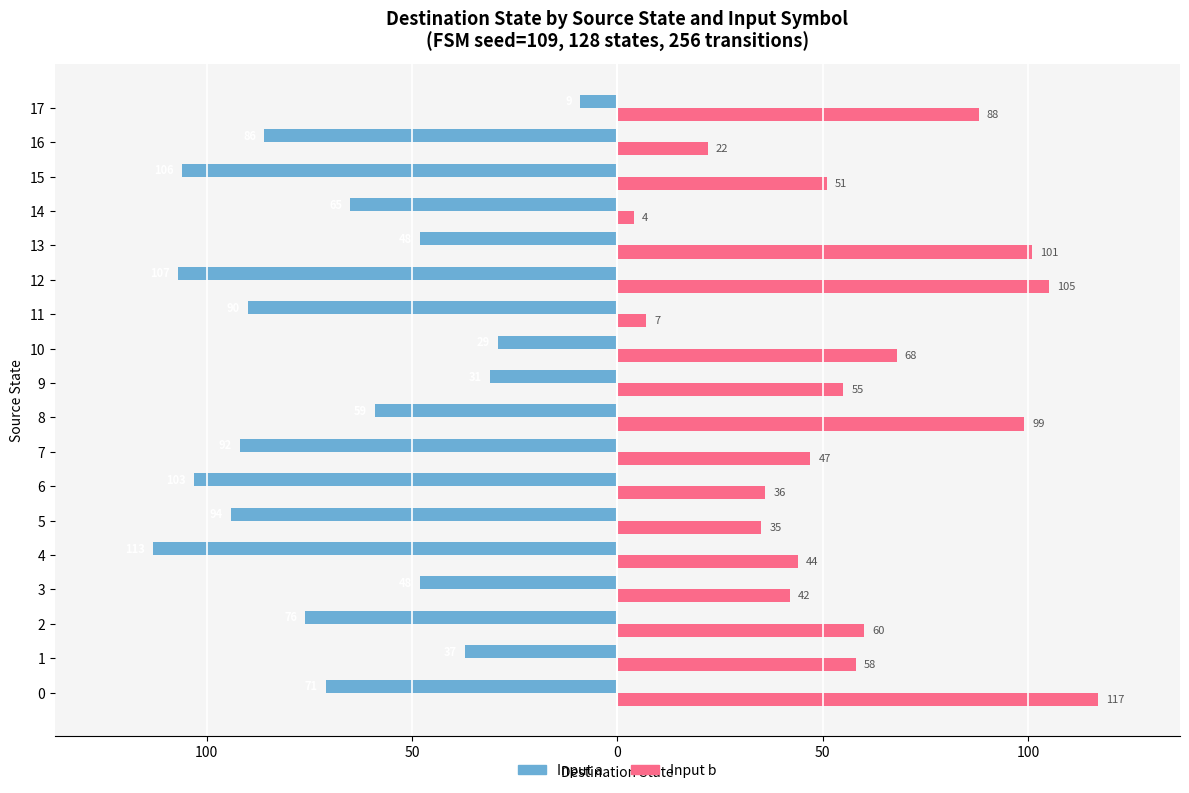

What is the average value of the Input a series?

-70